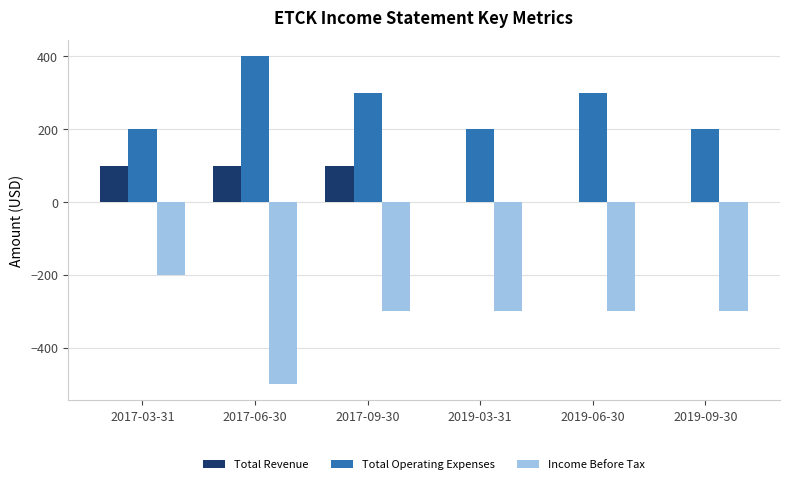

What is the maximum value for Total Operating Expenses?

400